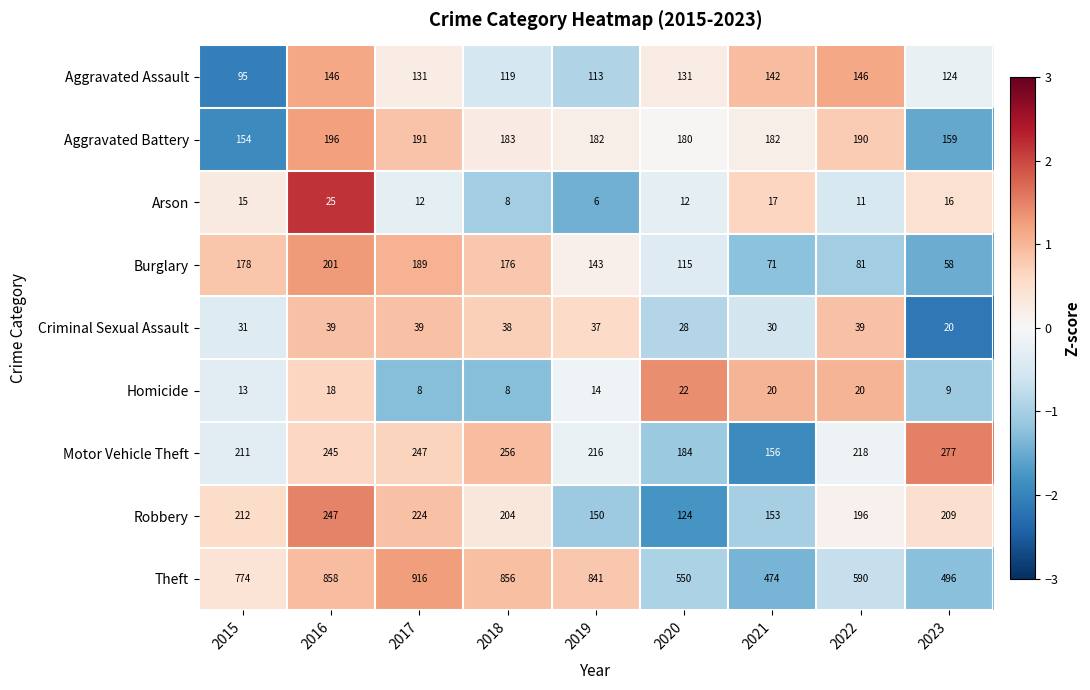

The value of Motor Vehicle Theft at 2023 is 459. True or false?

False